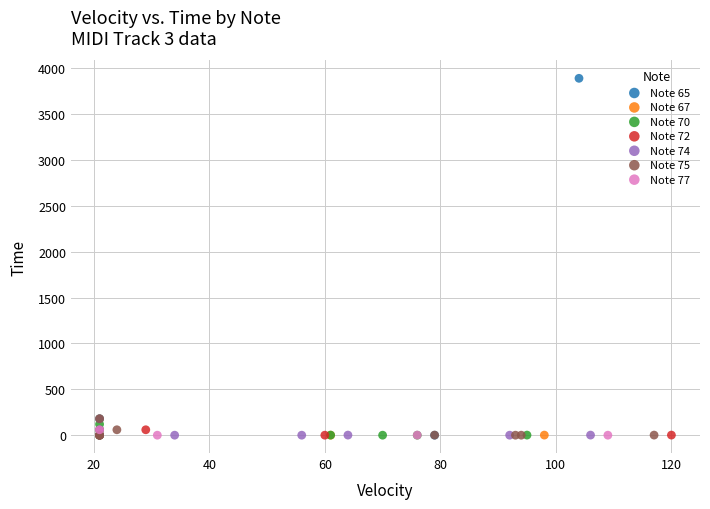

What are all the series names shown in the legend?

Note 65, Note 67, Note 70, Note 72, Note 74, Note 75, Note 77